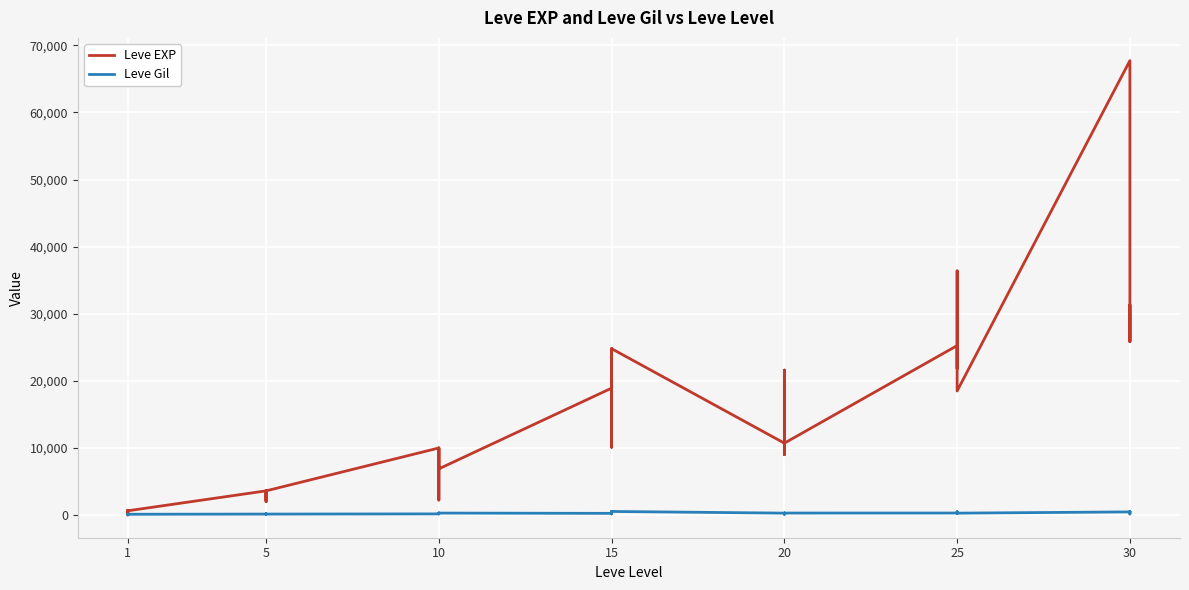

True or false: Leve EXP and Leve Gil cross at least once.

True